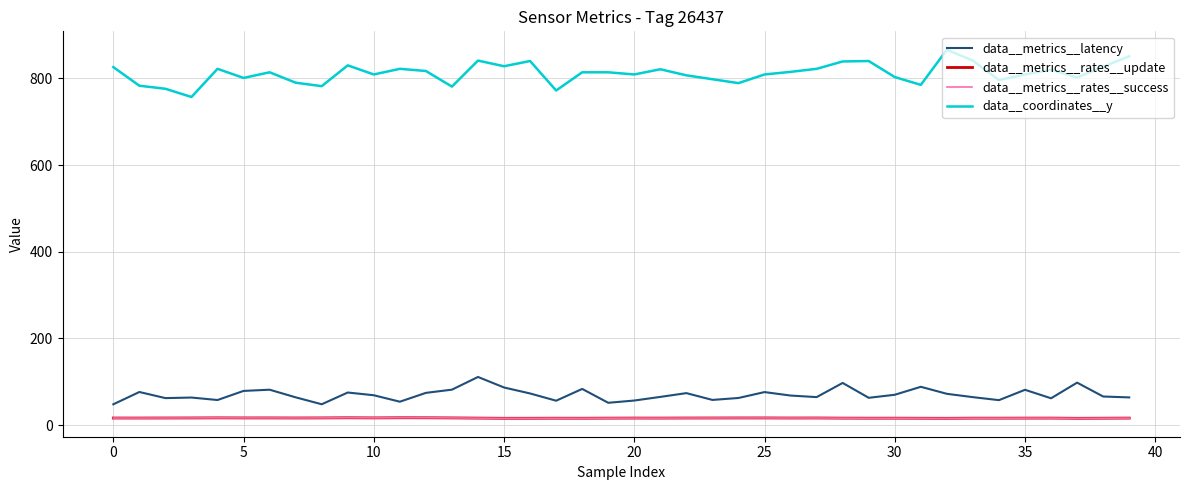

Which series has the largest total across all categories?

data__coordinates__y